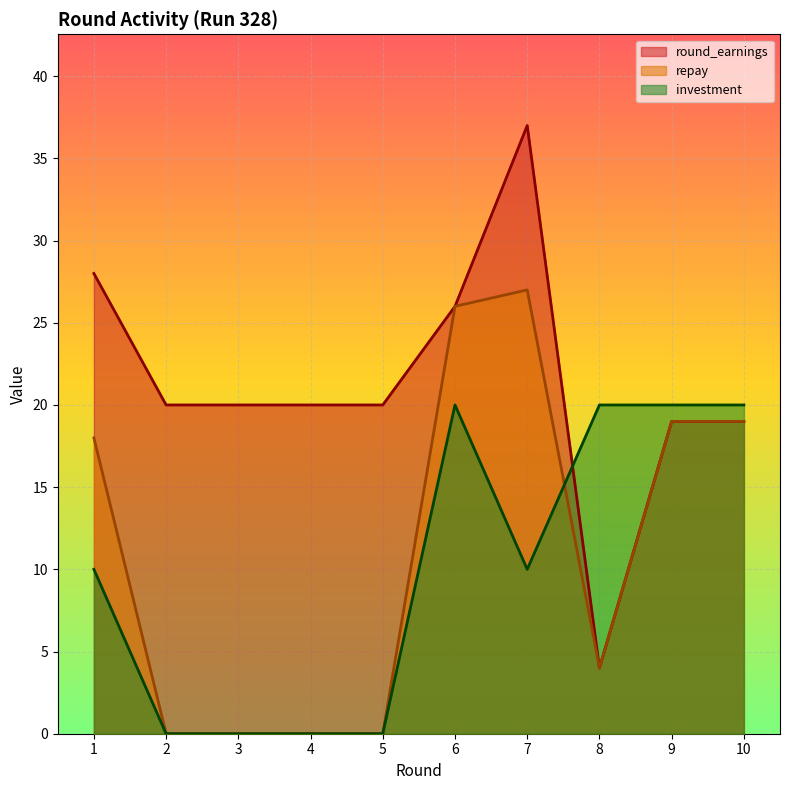

What is the difference between the maximum and minimum values in the investment series?

20